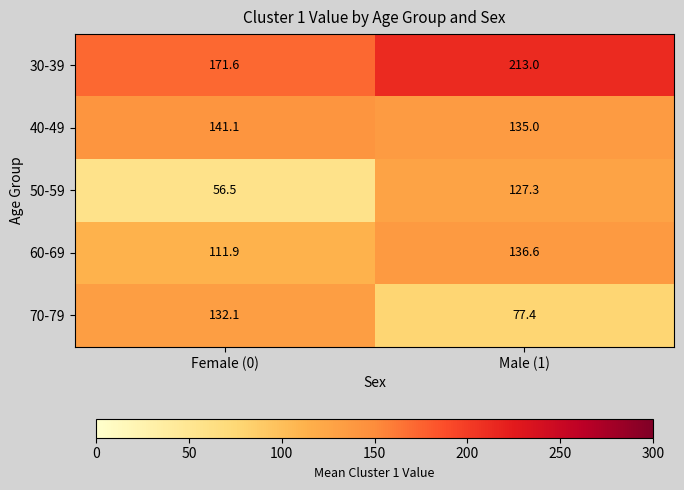

How many series are shown in this chart?

5